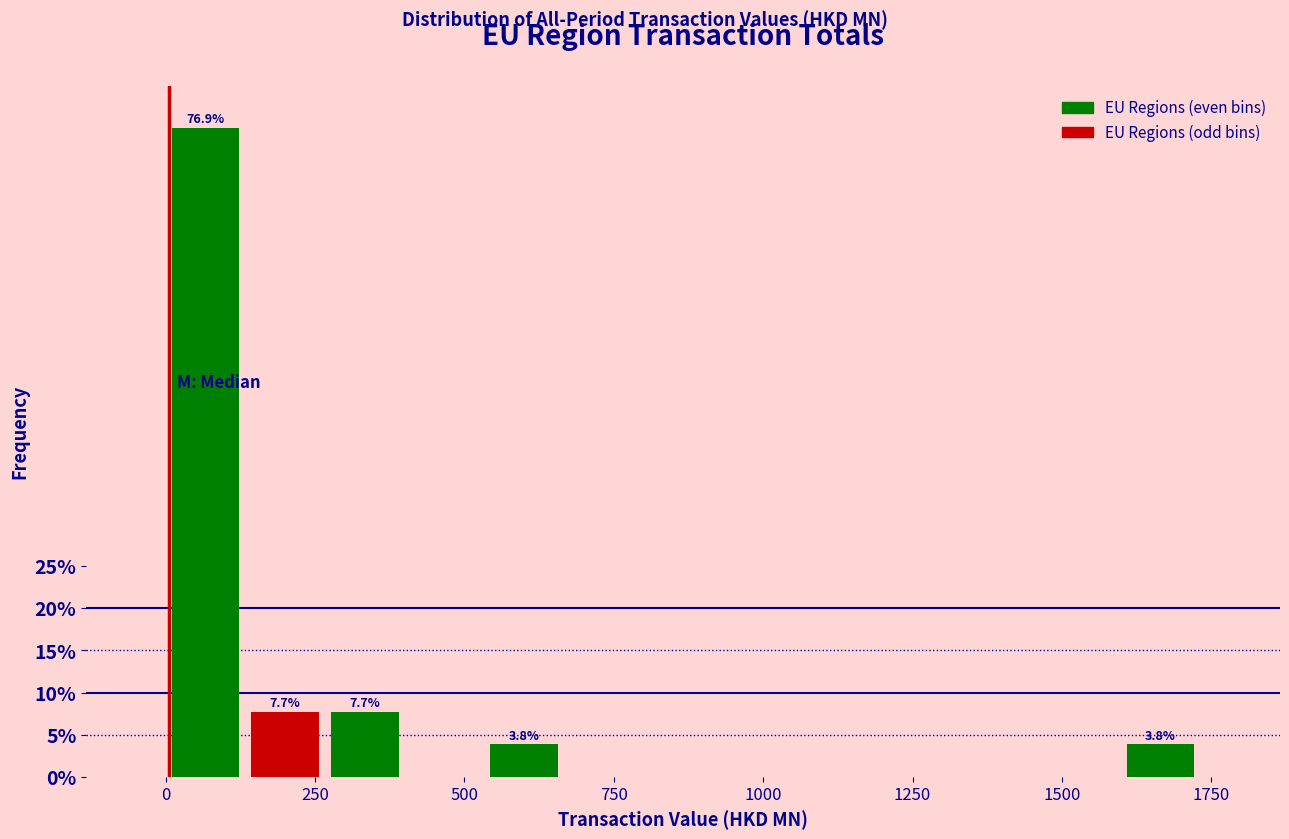

Read against the x-axis, roughly where is the centre of the tallest bar?

50